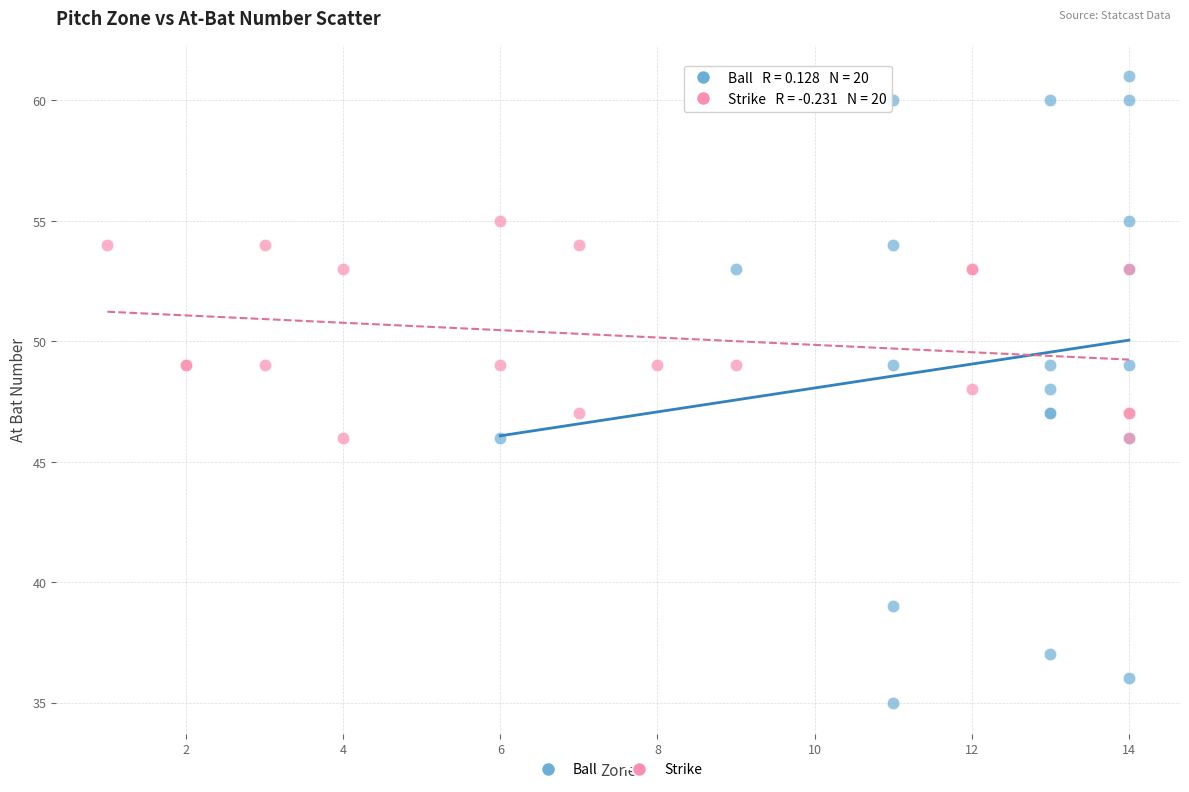

Which series has the widest spread of Y values?

Ball